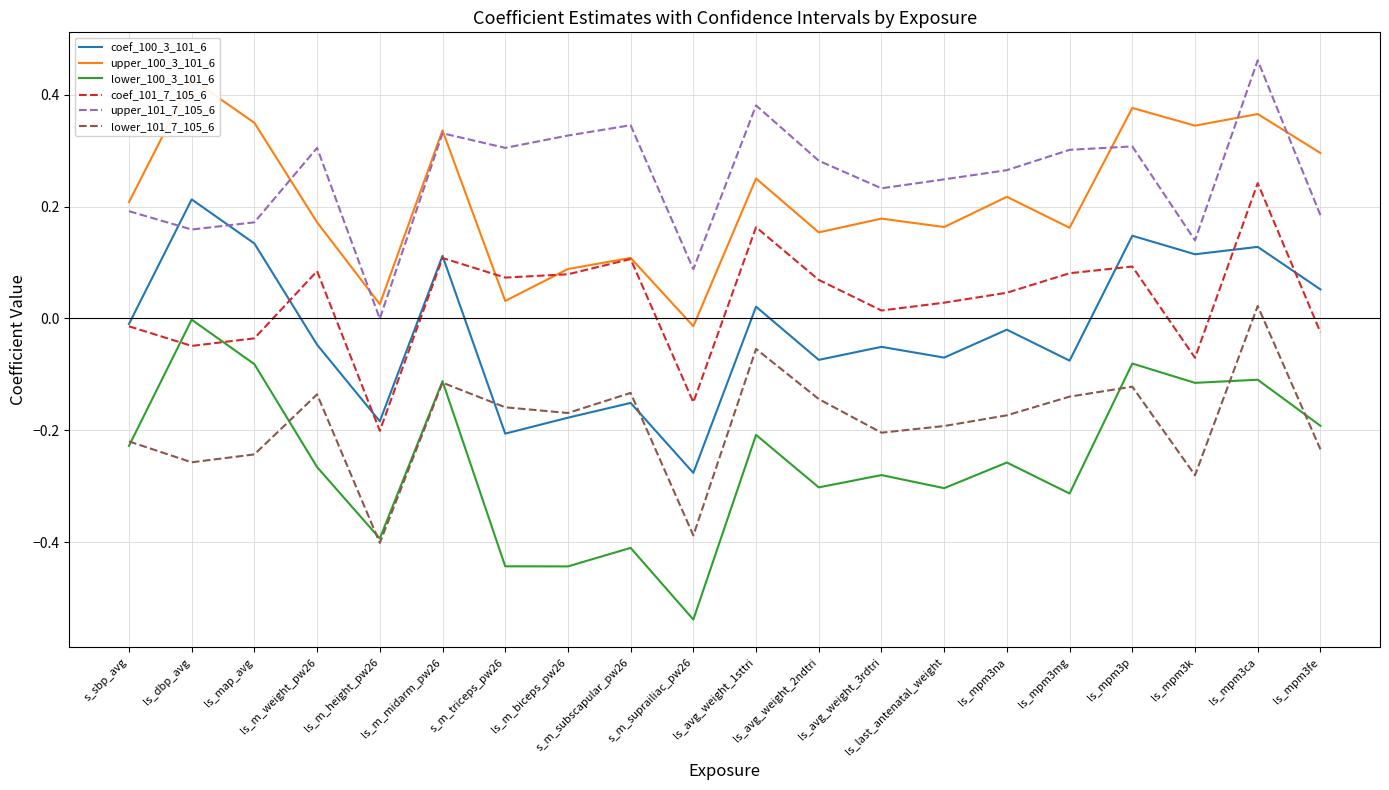

Is it true that lower_101_7_105_6 equals -0.1 at ls_mpm3p?

True